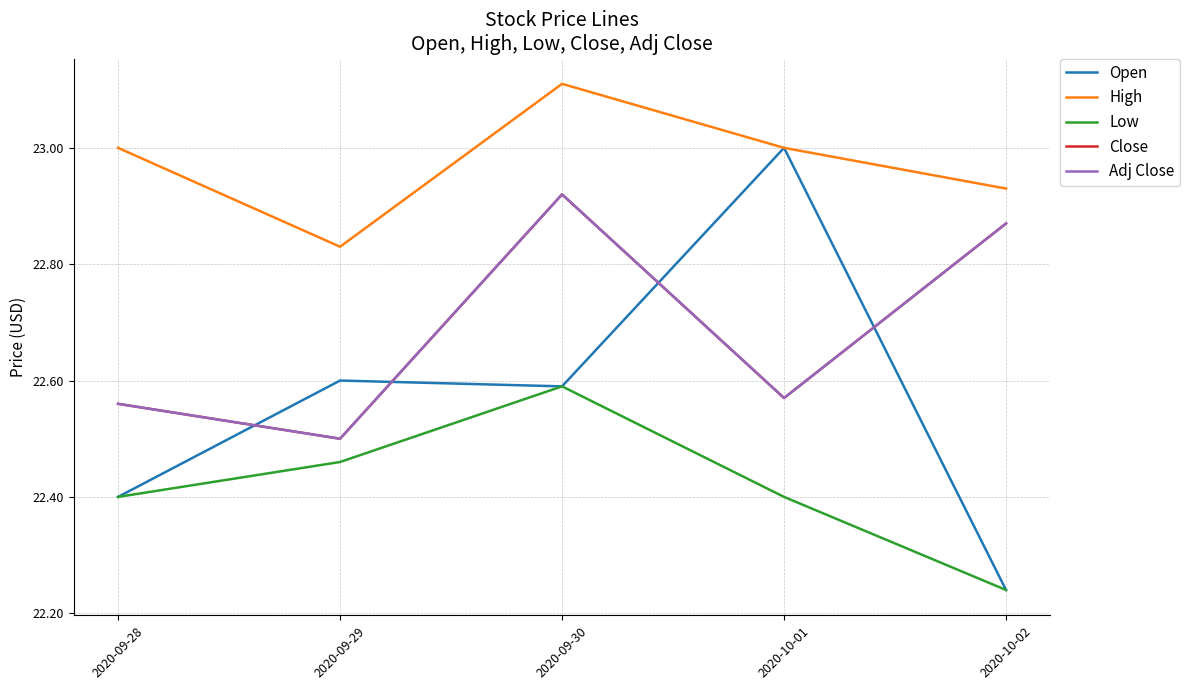

At which category is the sum across all series the highest?

2020-09-30